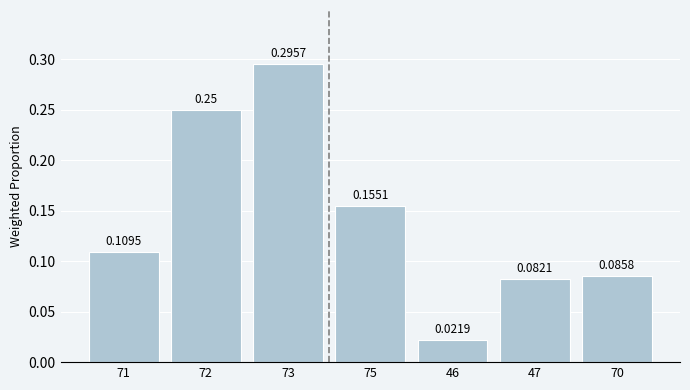

Where is the data nearest to the value 0?

46